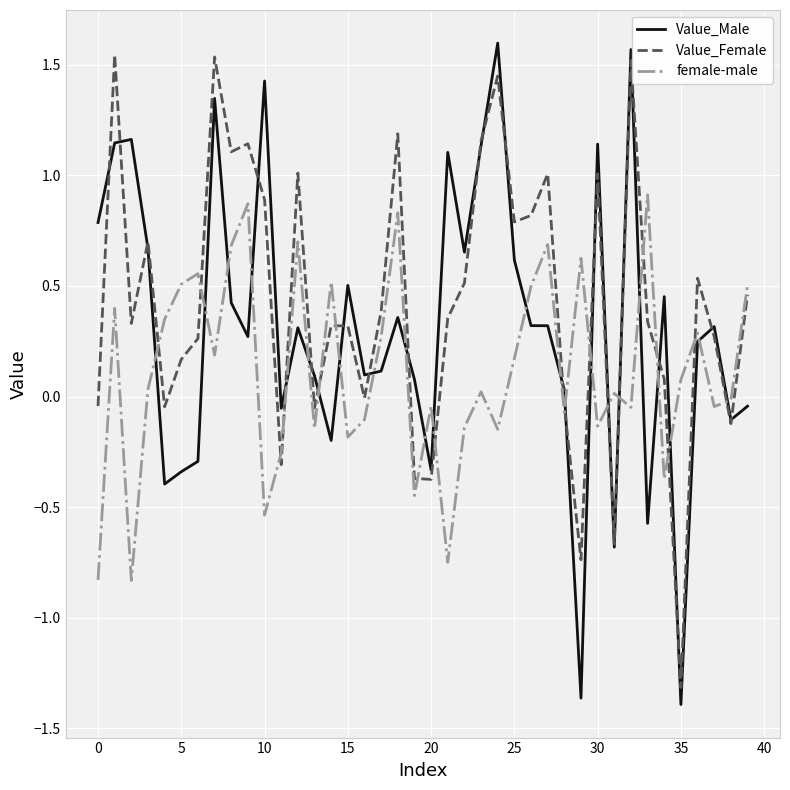

How many intersections are there between Value_Male and female-male?

23